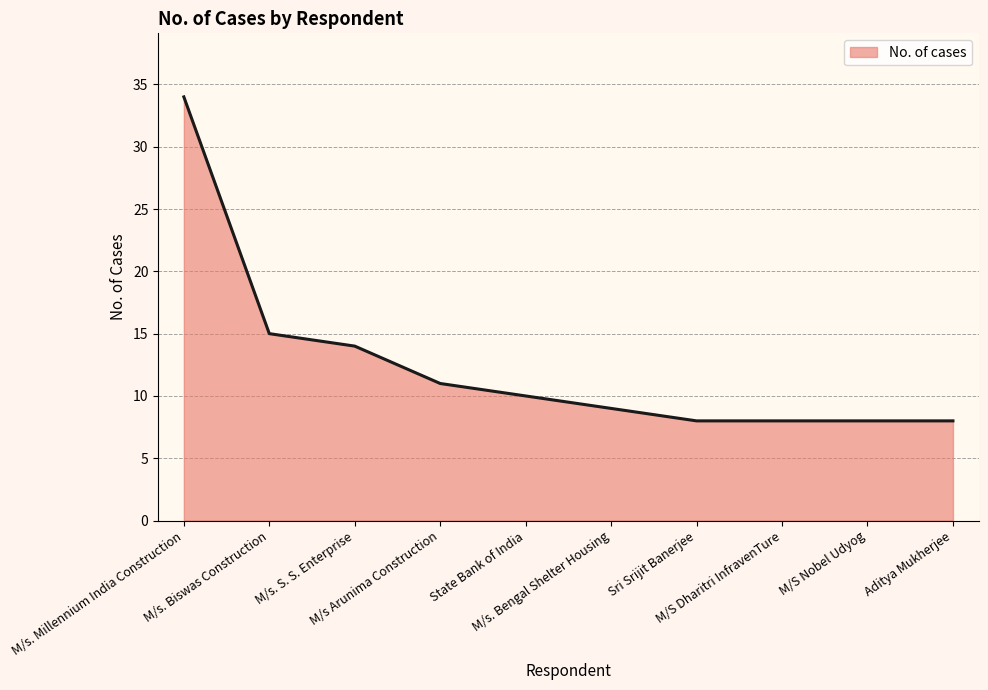

What is the maximum value shown in the chart?

34